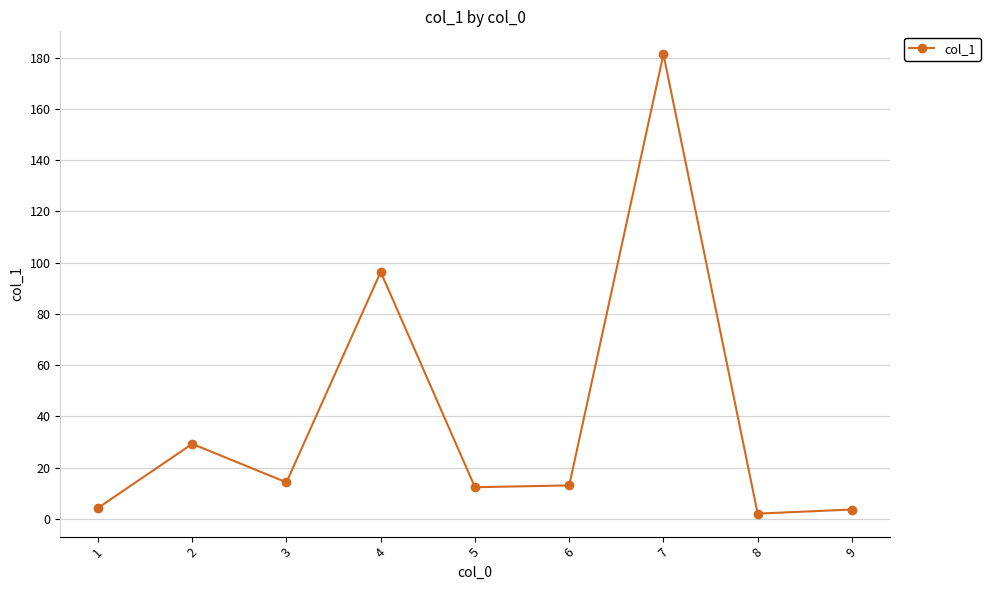

What is the sum of all values?

356.9